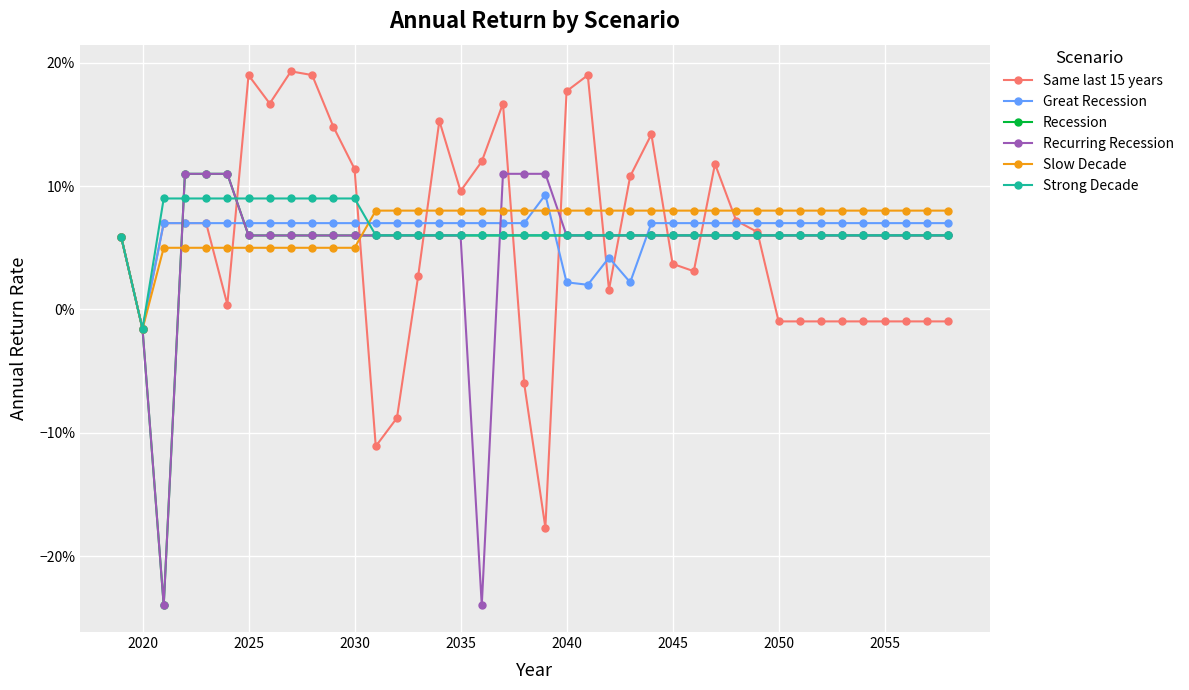

What is the difference between the maximum and minimum values in the Slow Decade series?

0.1